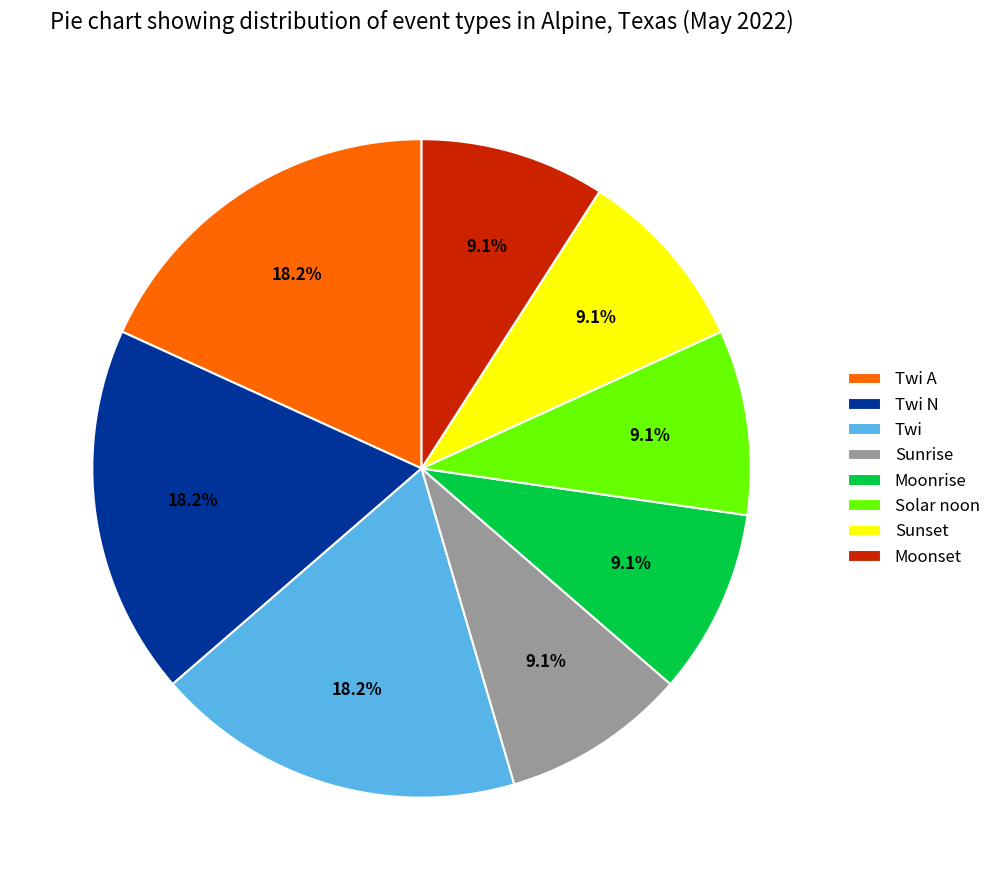

To the nearest percent, what portion does Solar noon represent?

9%